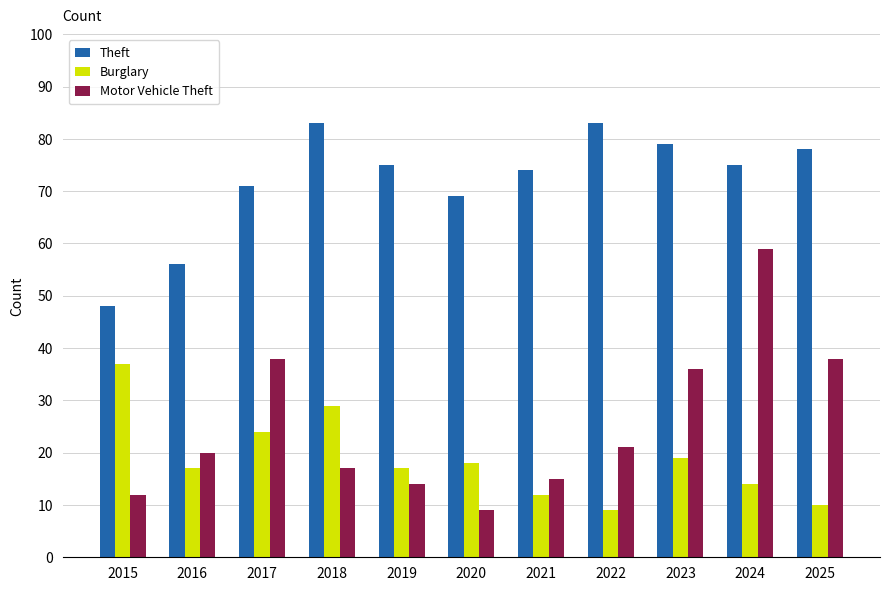

At which label does Theft first exceed 75?

2018